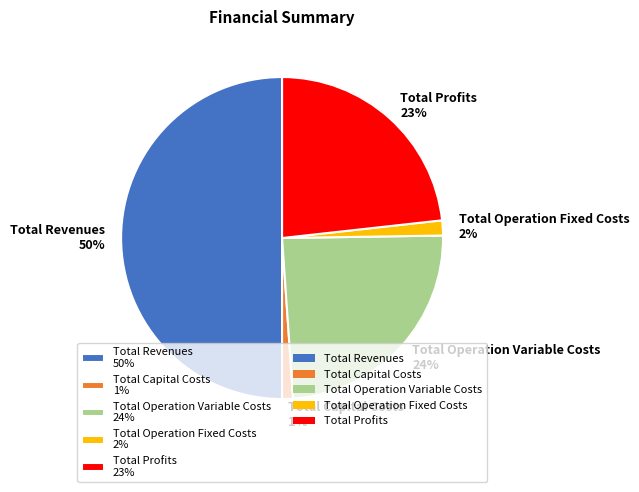

What is the ratio of the value at Total Profits to the value at Total Operation Variable Costs?

1.0